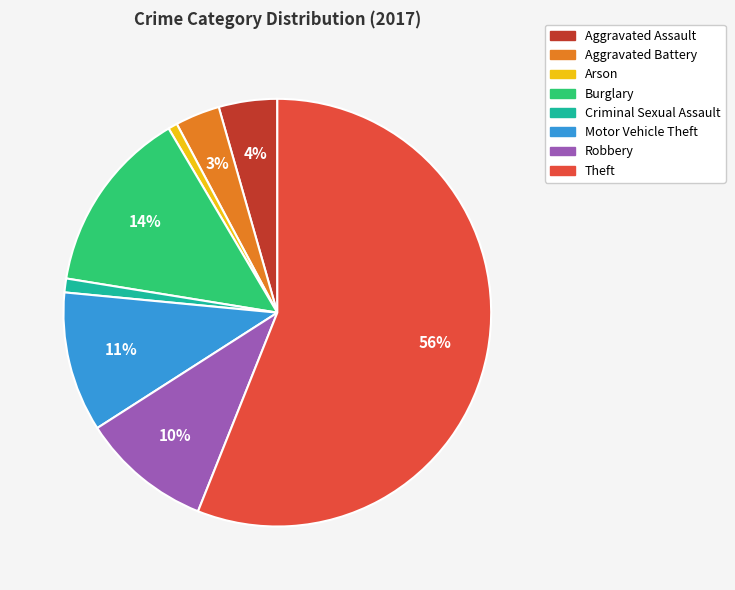

Does Theft represent more than half of the total?

Yes